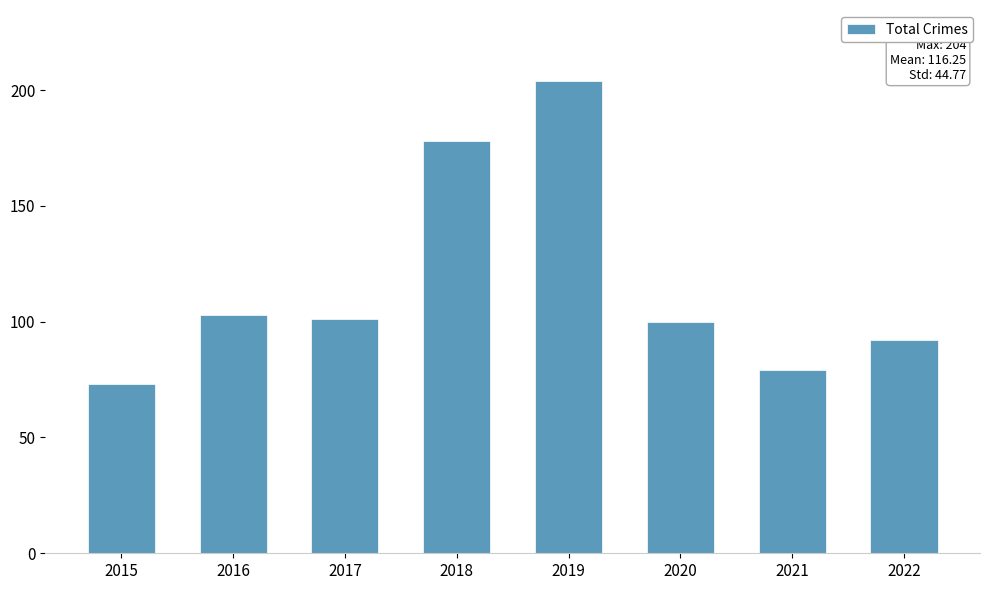

What is the greatest value displayed?

204